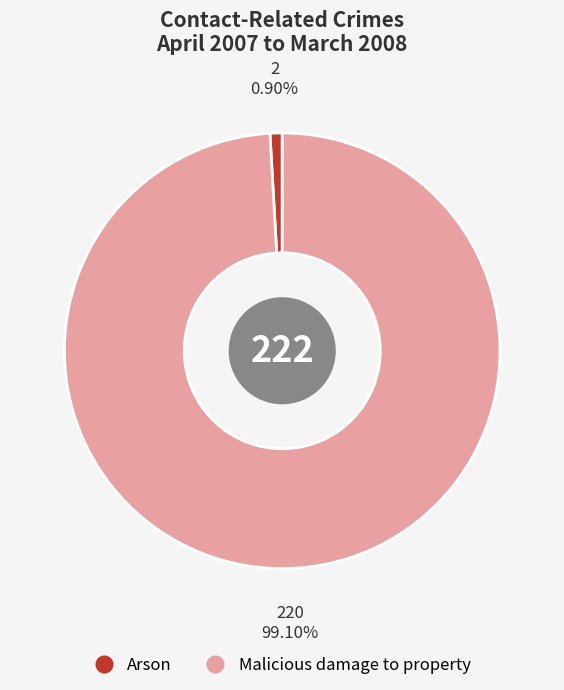

Which slice is the largest?

Malicious damage to property